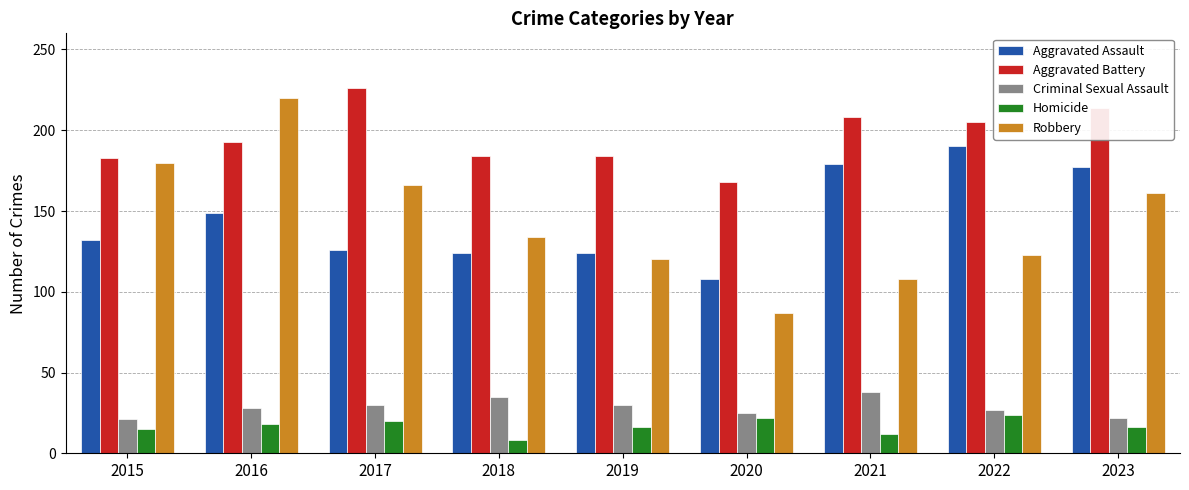

At 2019, list the series in order from smallest to largest.

Homicide, Criminal Sexual Assault, Robbery, Aggravated Assault, Aggravated Battery